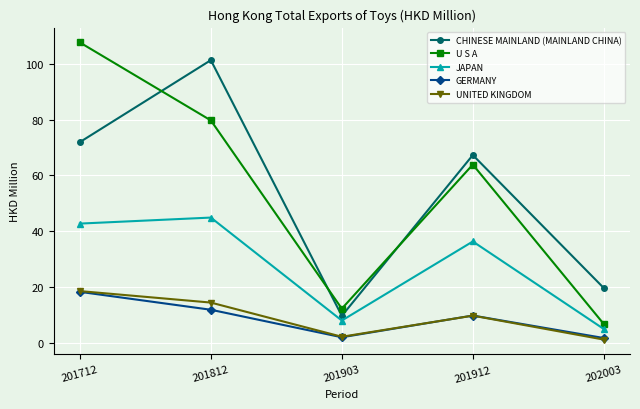

How many series are shown in this chart?

5